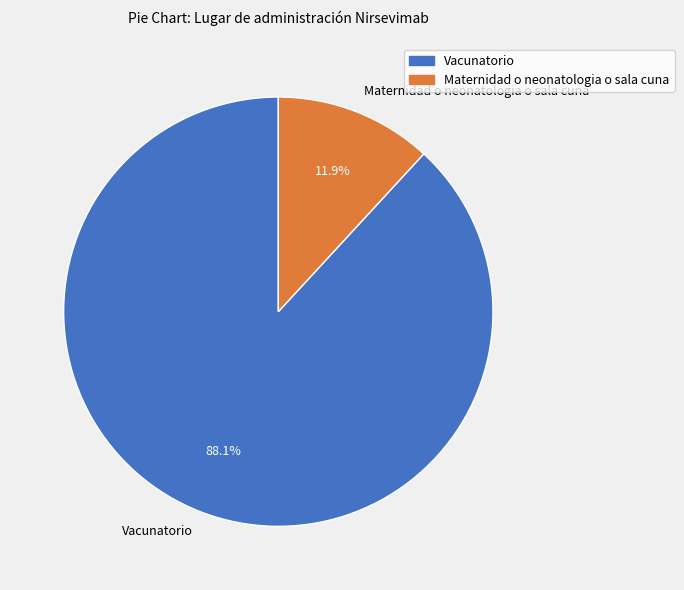

What percentage do Vacunatorio and Maternidad o neonatologia o sala cuna together represent?

100.0%